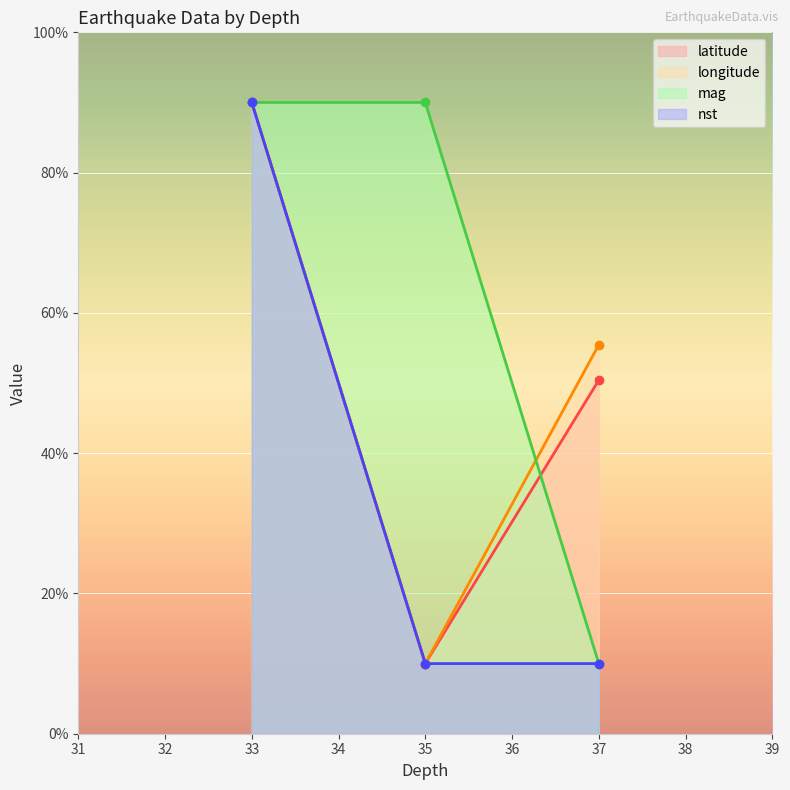

Rank the categories by longitude value from highest to lowest.

33, 37, 35